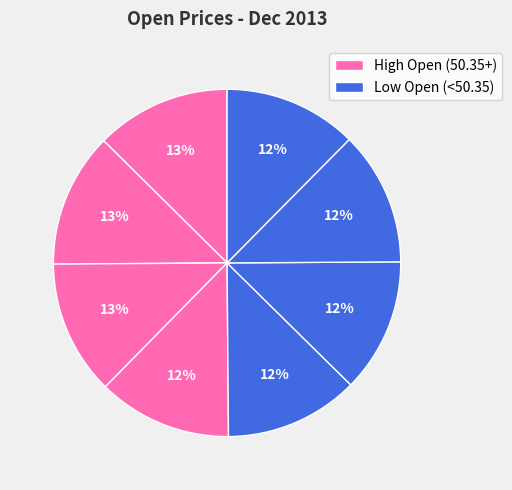

How many slices are in this pie chart?

8